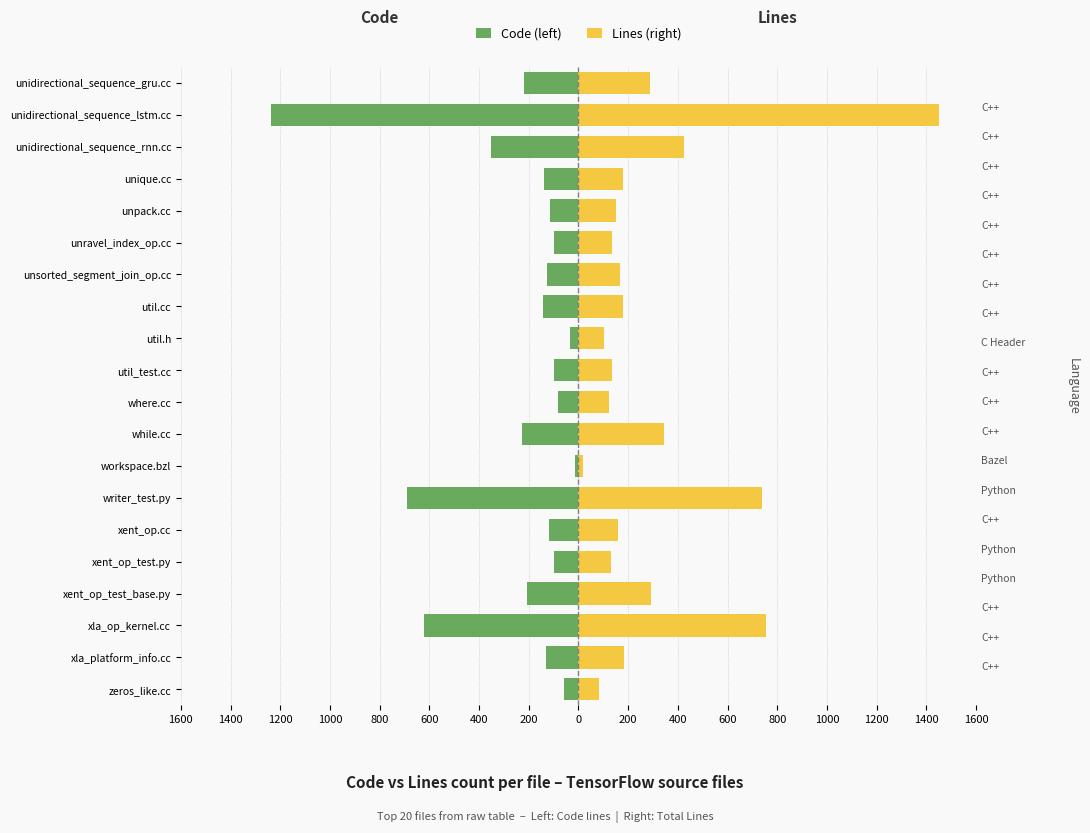

Which series changed the most between xent_op_test.py and unsorted_segment_join_op.cc?

Lines (right)